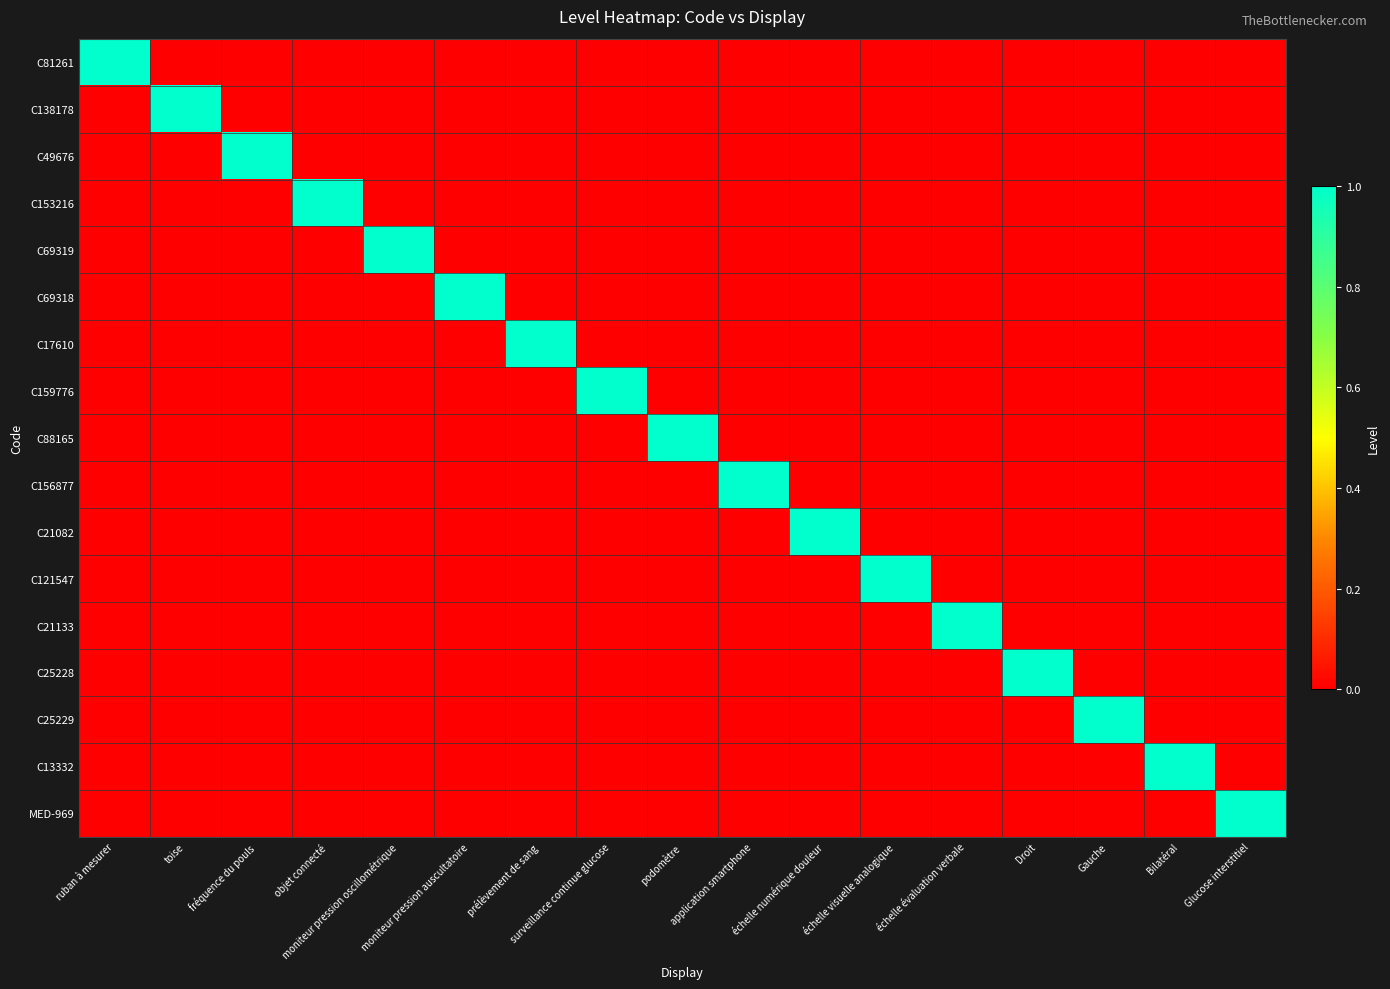

How many data points does each series have?

17